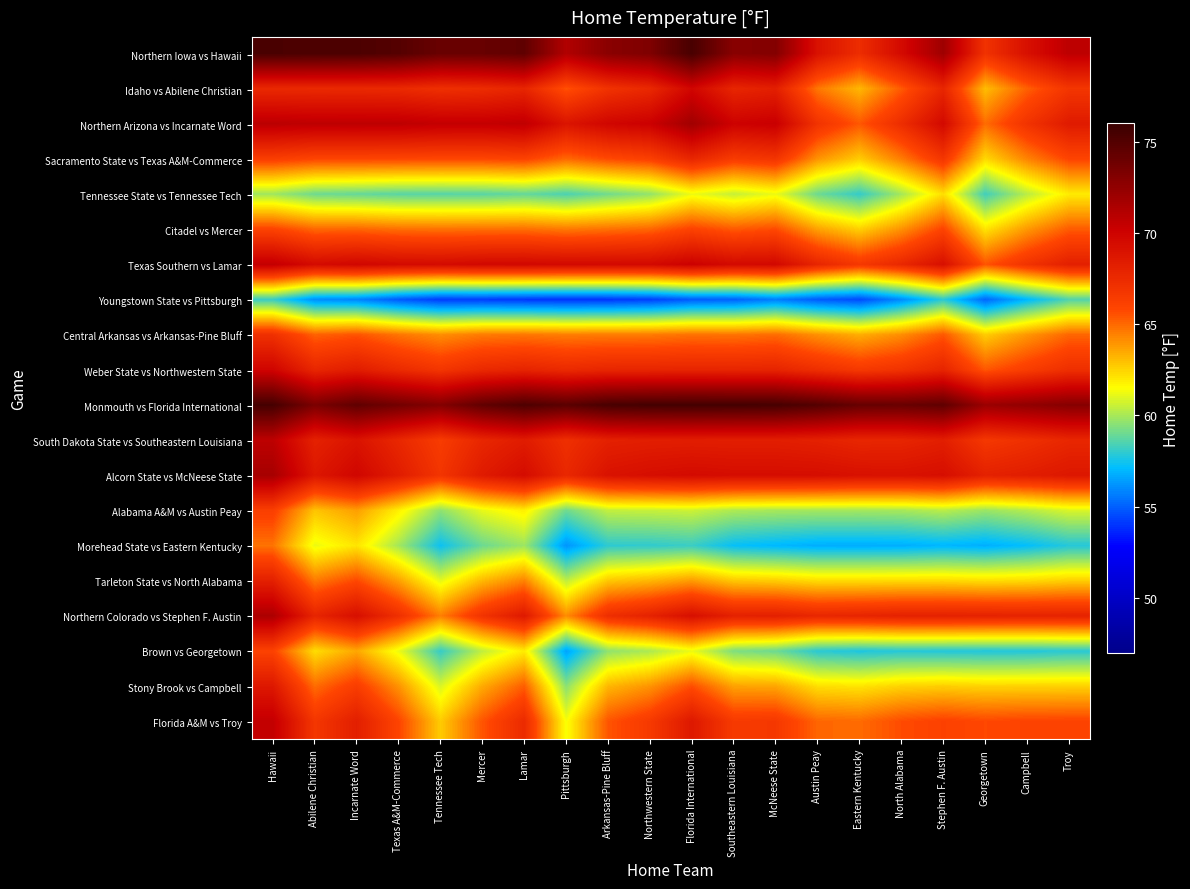

Rank the series by their maximum value, from highest to lowest.

Monmouth vs Florida International, Northern Iowa vs Hawaii, Northern Arizona vs Incarnate Word, Alcorn State vs McNeese State, Northern Colorado vs Stephen F. Austin, South Dakota State vs Southeastern Louisiana, Texas Southern vs Lamar, Florida A&M vs Troy, Weber State vs Northwestern State, Idaho vs Abilene Christian, Stony Brook vs Campbell, Tarleton State vs North Alabama, Sacramento State vs Texas A&M-Commerce, Central Arkansas vs Arkansas-Pine Bluff, Alabama A&M vs Austin Peay, Brown vs Georgetown, Citadel vs Mercer, Morehead State vs Eastern Kentucky, Tennessee State vs Tennessee Tech, Youngstown State vs Pittsburgh